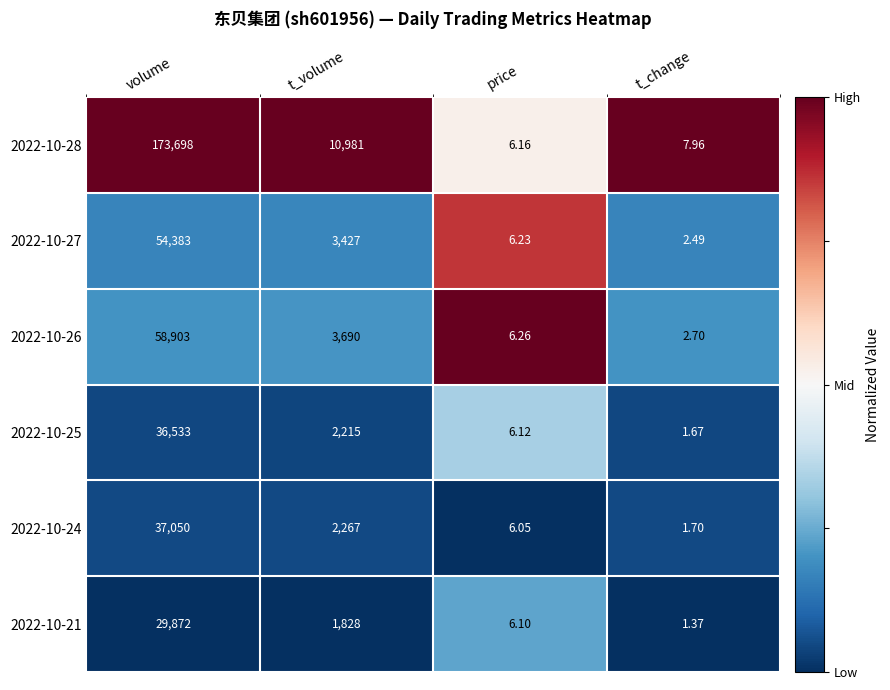

Which label corresponds to the smallest value in the chart?

t_change